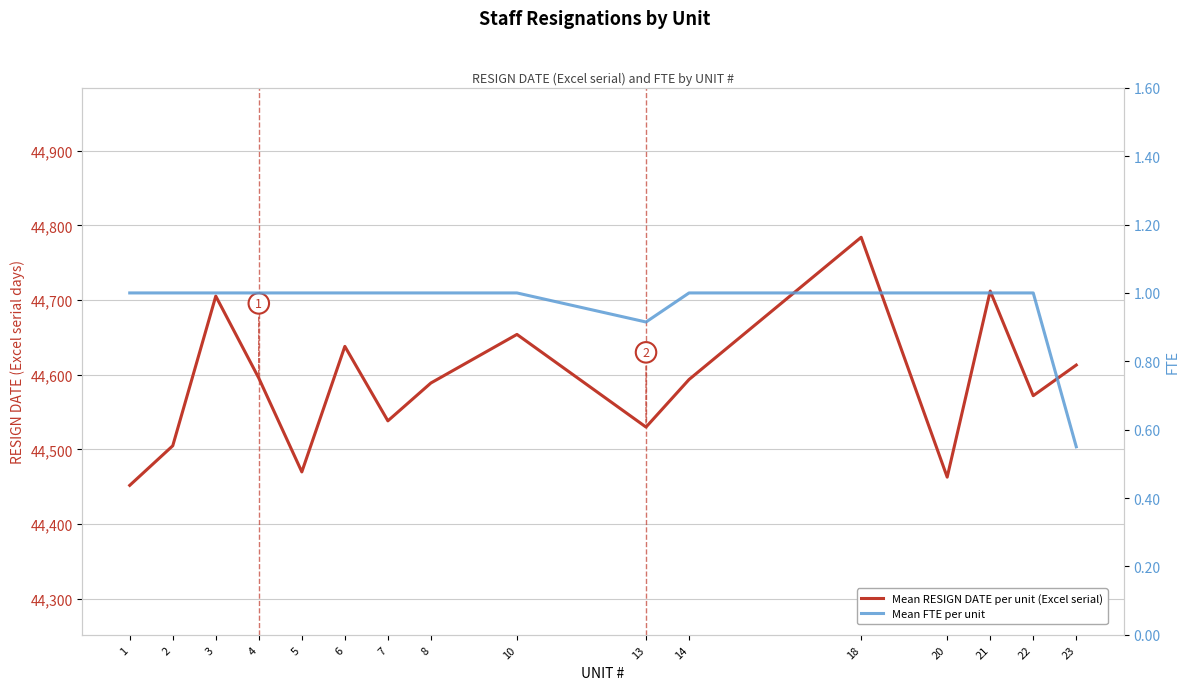

List the series in order of their overall mean, highest first.

Mean RESIGN DATE per unit (Excel serial), Mean FTE per unit